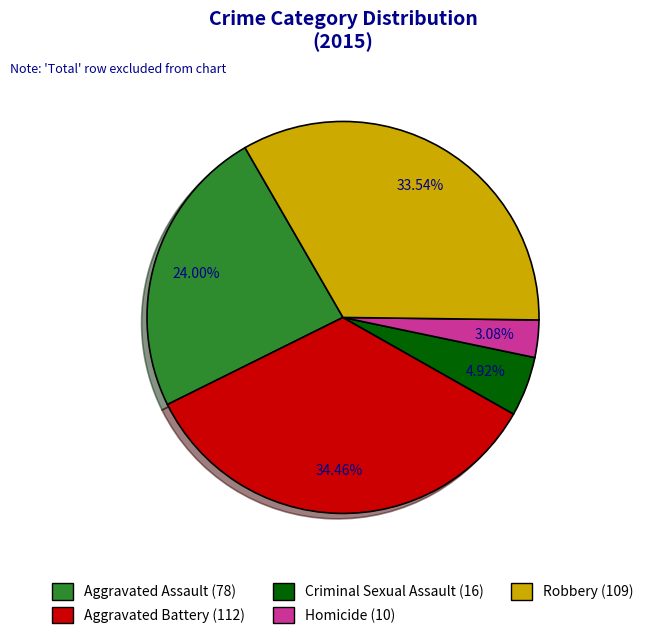

To the nearest percent, what percentage of the pie is Criminal Sexual Assault?

5%